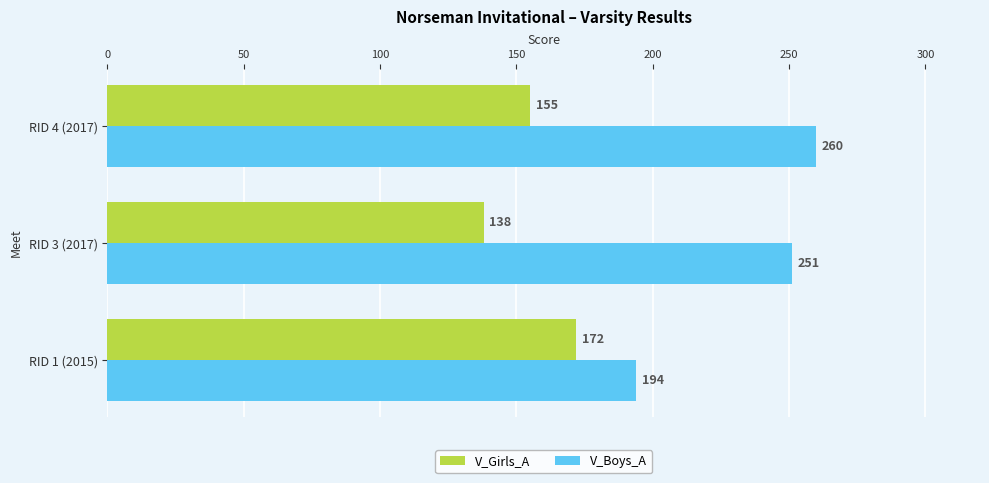

True or false: V_Girls_A has a value of 66 at RID 3 (2017).

False